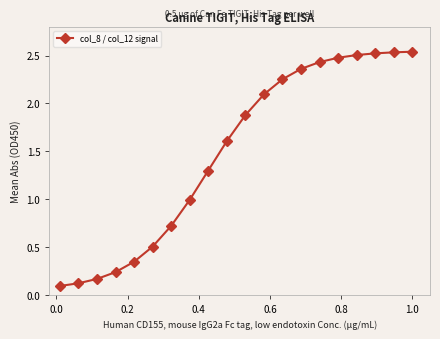

What is the average value?

1.5